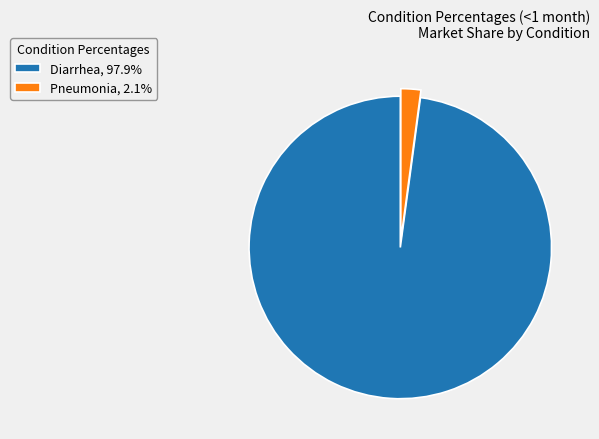

Rank the categories by value from lowest to highest.

Pneumonia, Diarrhea